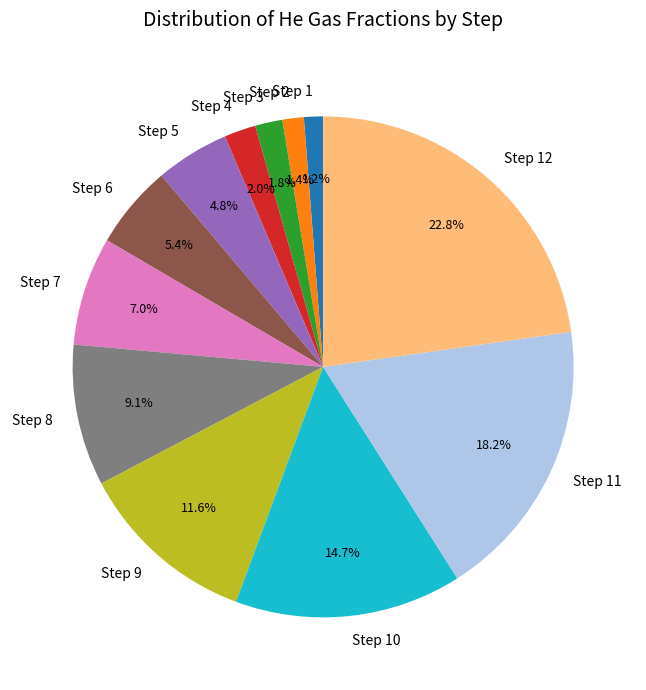

How many slices are in this pie chart?

12